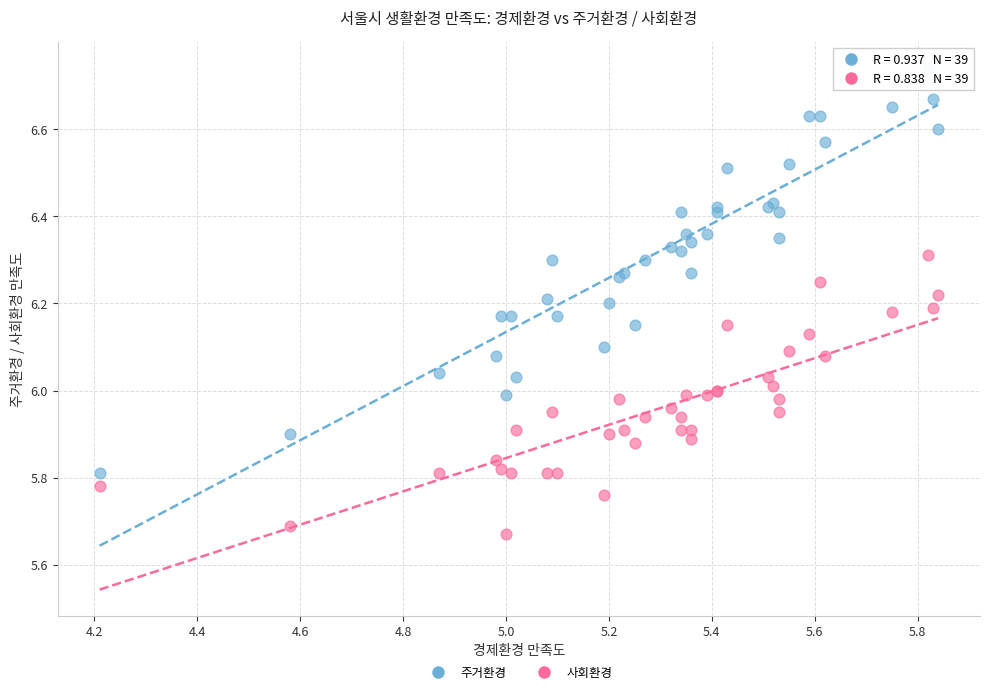

What is the X range (max minus min) for the scatter plot?

1.6